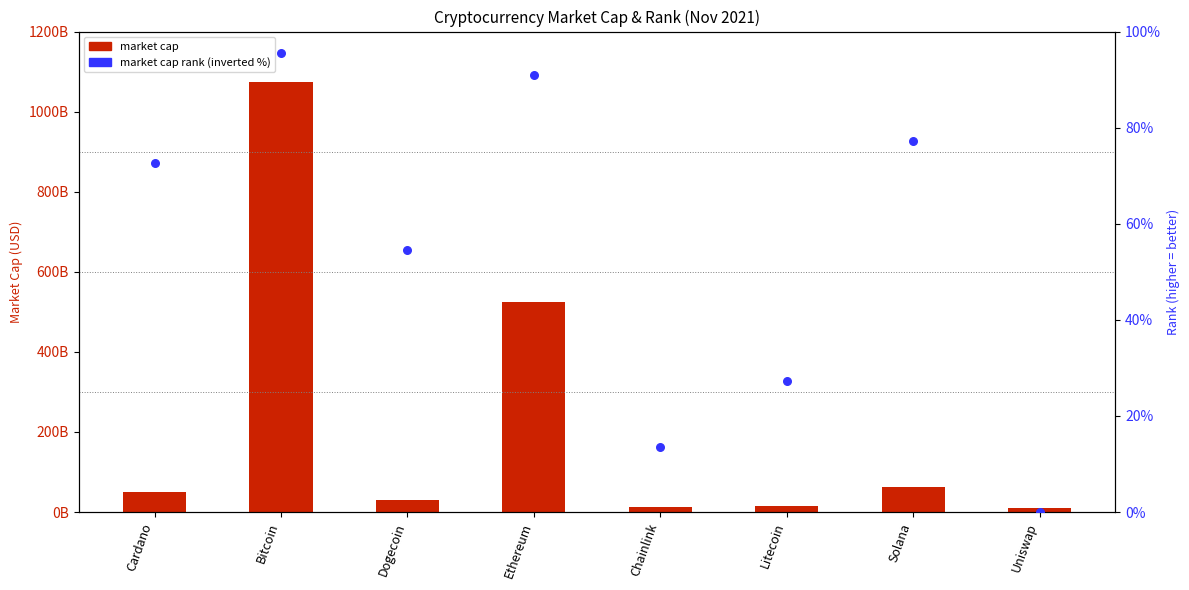

At how many categories does at least one series exceed 516293824963?

2